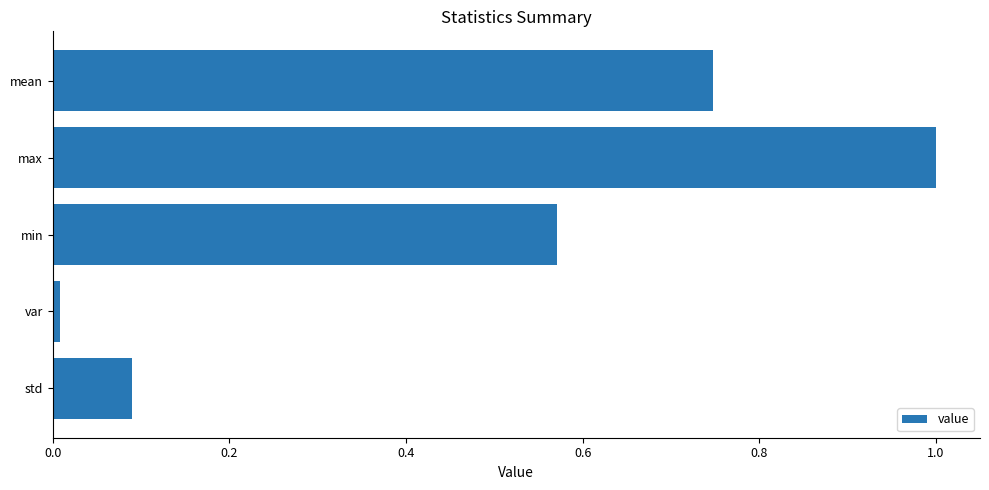

List the labels in order of value, largest first.

max, mean, min, std, var